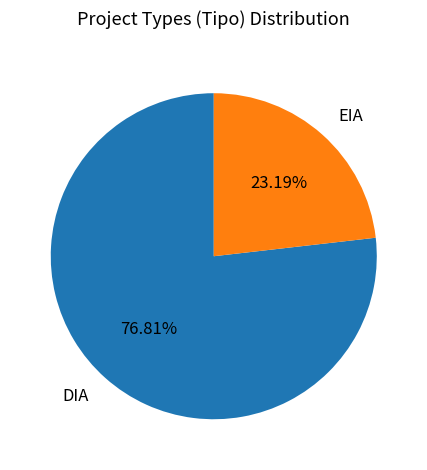

What percentage is the EIA slice, to the nearest percent?

23%